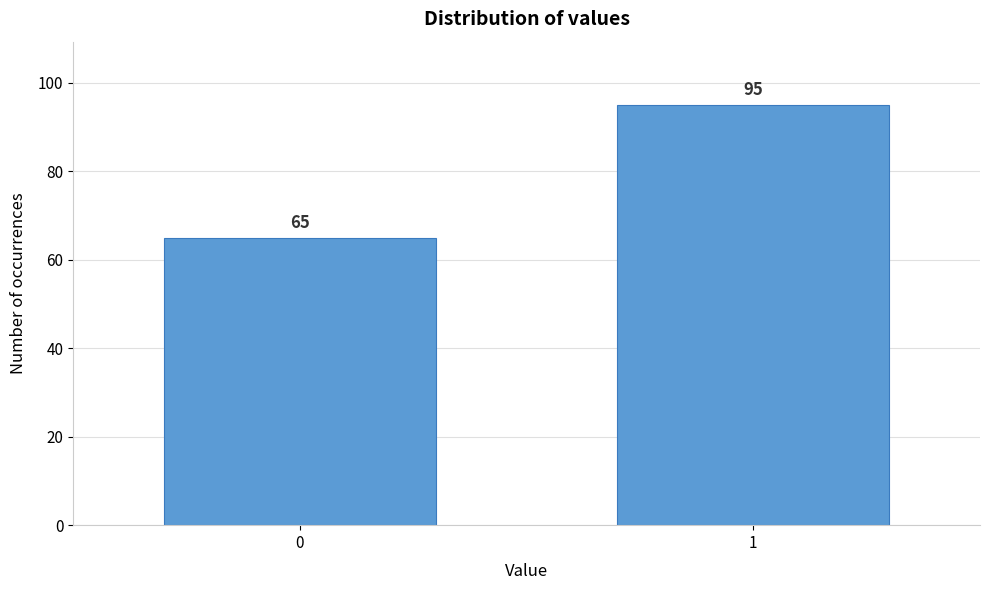

Reading right to left, what are all the values shown in this chart?

1=95	0=65